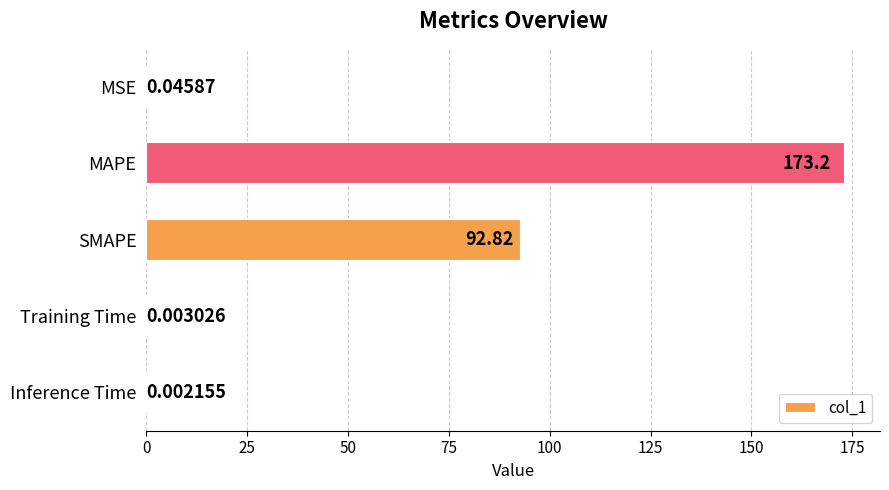

What is the sum of the values at SMAPE and Training Time?

92.8